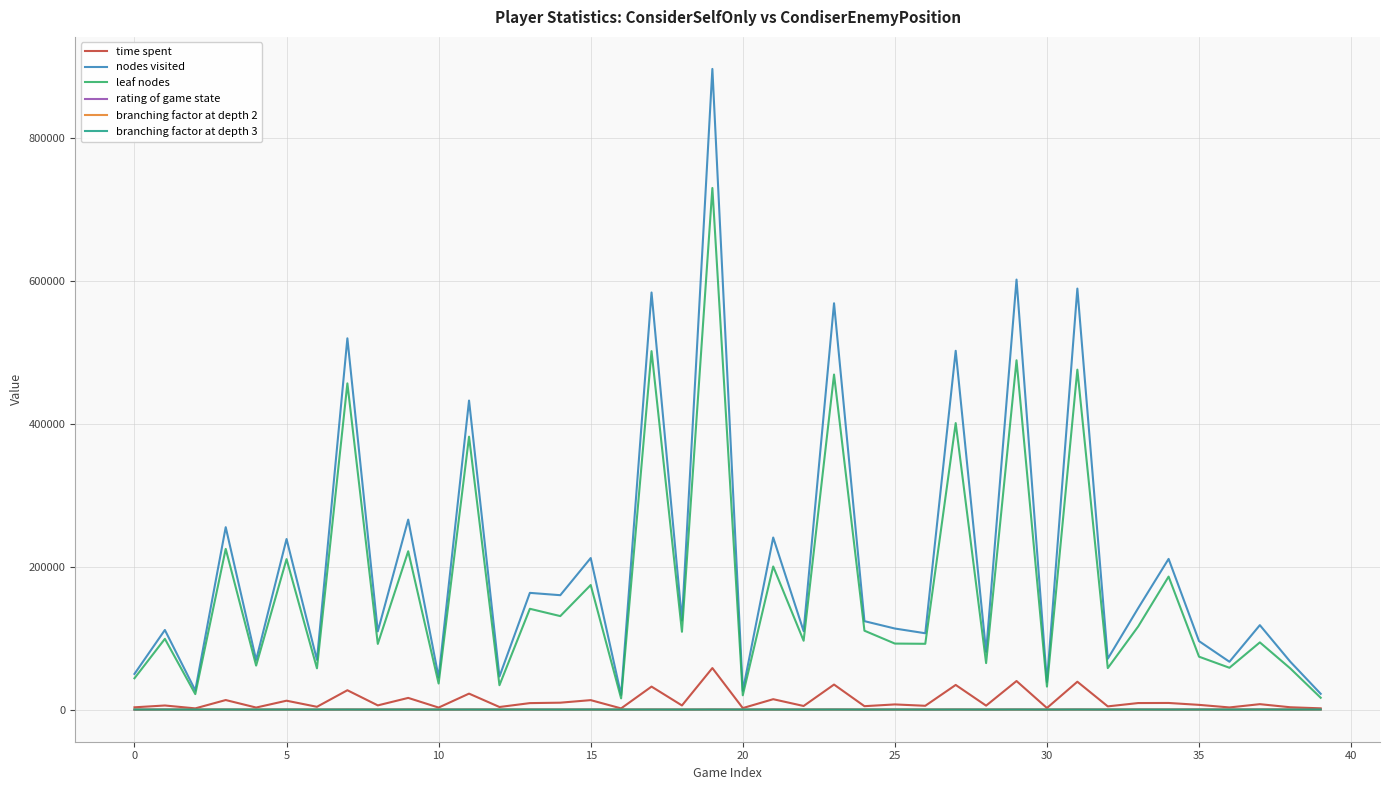

What is the minimum value for nodes visited?

20409